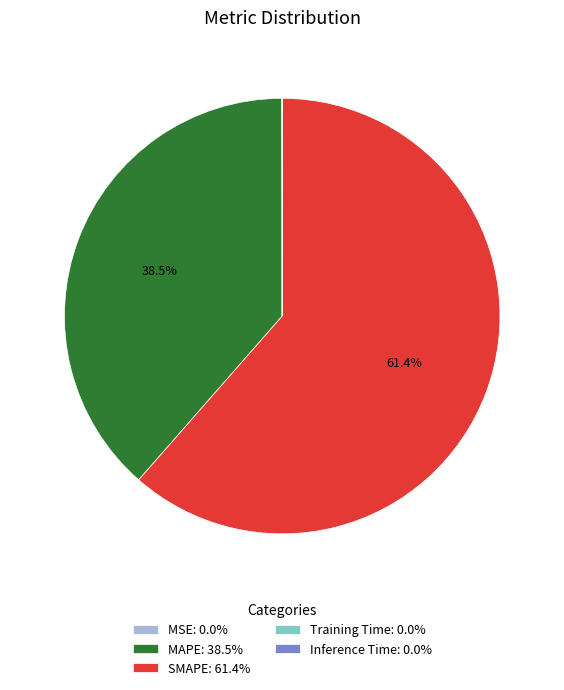

Is SMAPE: 61.4% the majority of the pie?

Yes